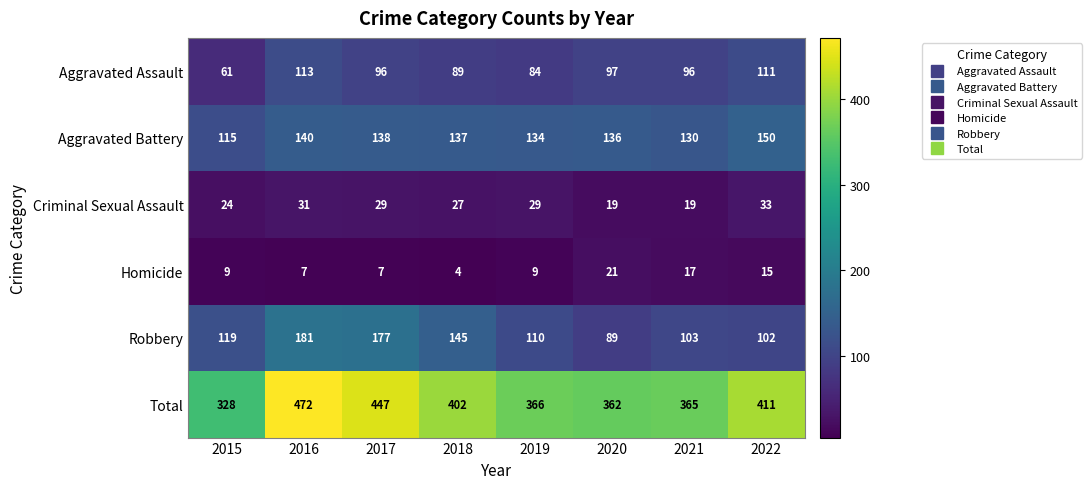

Which series has the largest total across all categories?

Total